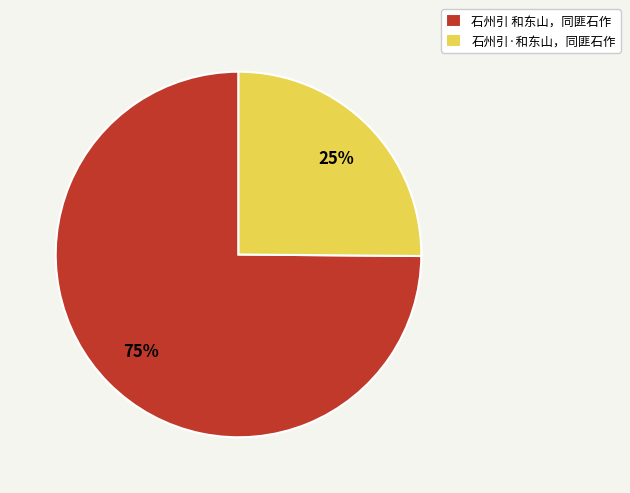

How many segments does this pie chart have?

2